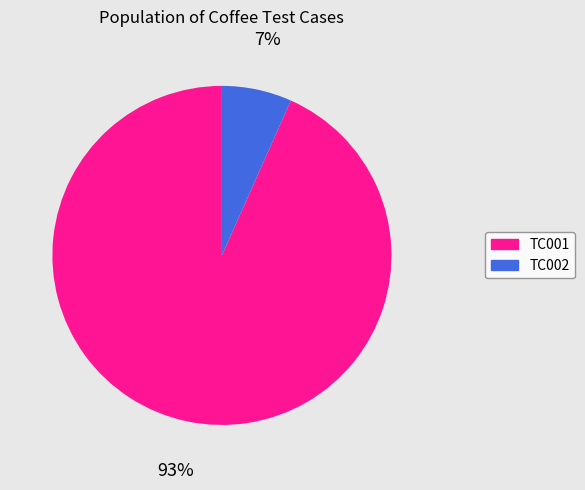

To the nearest percent, what is the combined percentage of TC002 and TC001?

100%